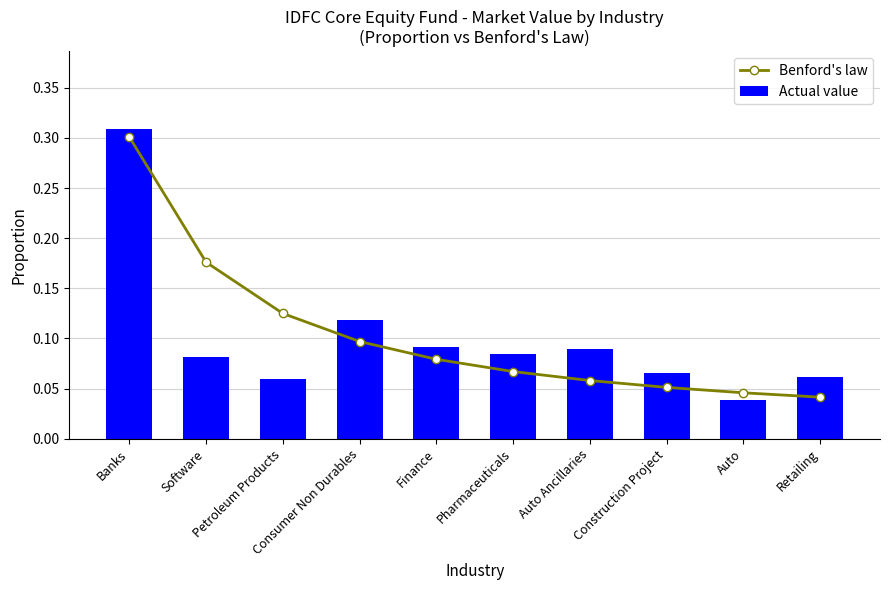

At which label does Actual value reach its minimum?

Auto